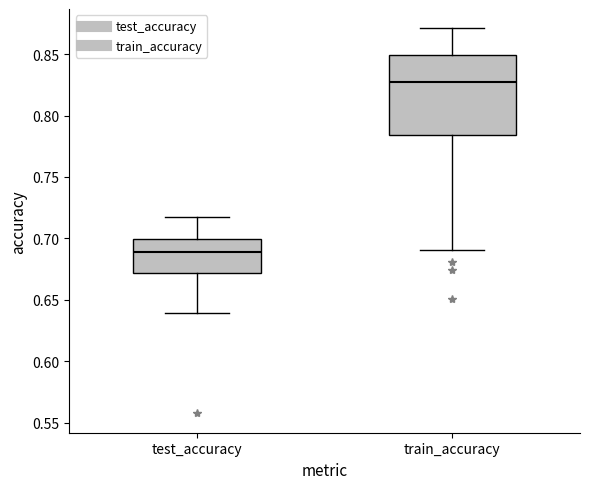

Which box has the highest median line?

train_accuracy